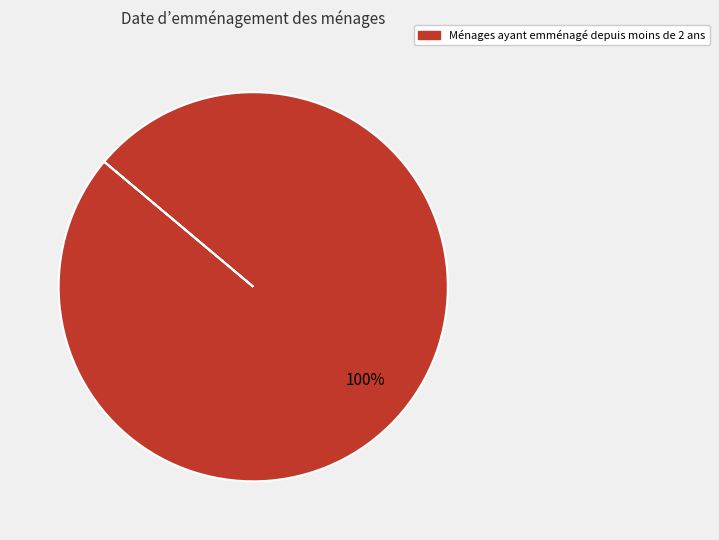

Is there a majority slice in this chart?

Yes